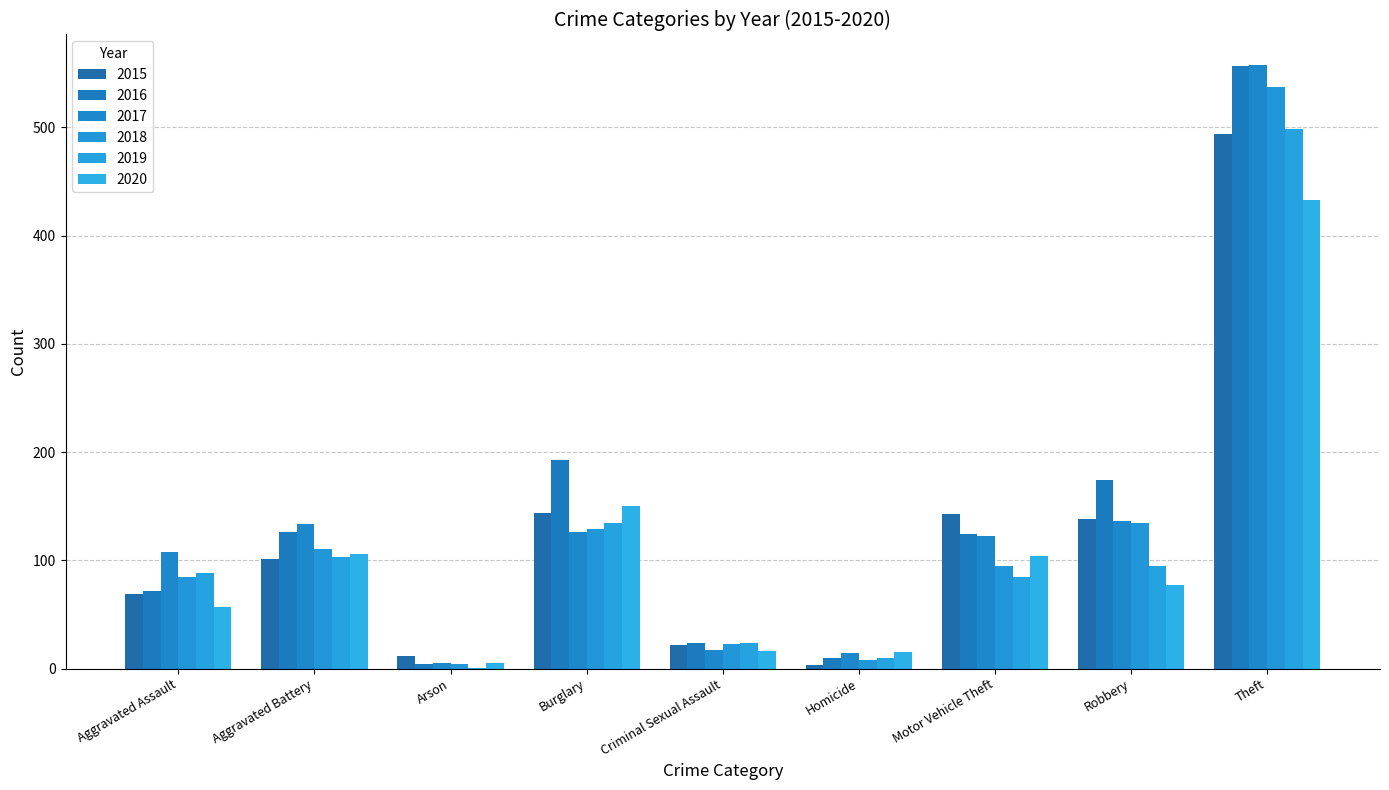

True or false: 2015 has a value of 77 at Robbery.

False